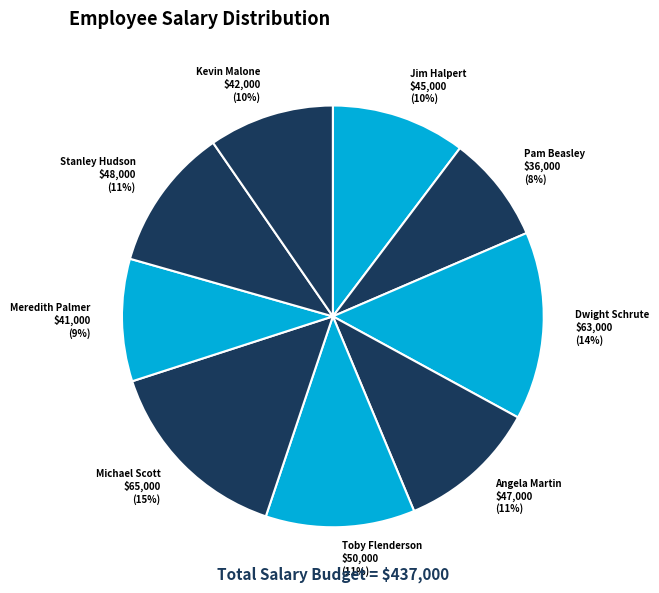

Approximately how many times larger is the value at Kevin Malone compared to Stanley Hudson?

0.9